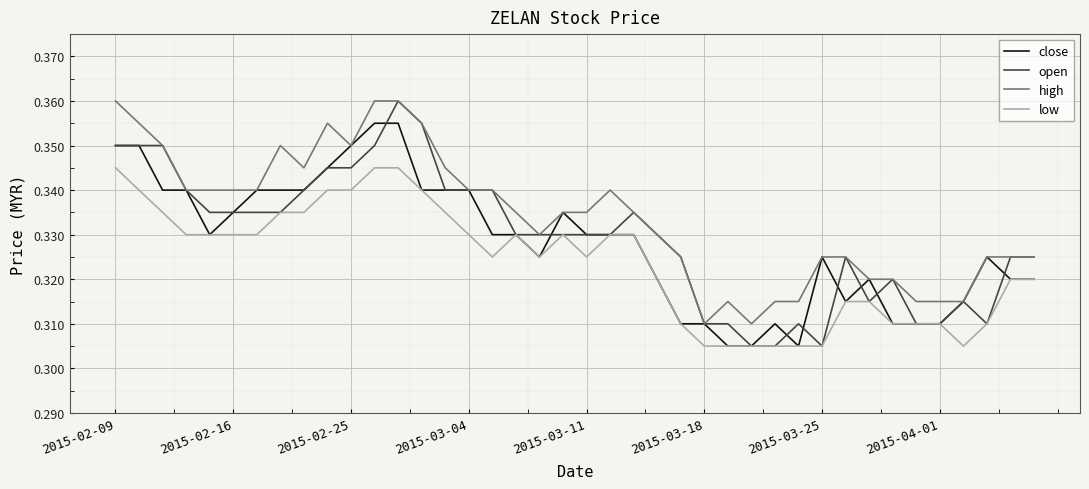

Which series has the largest total across all categories?

high